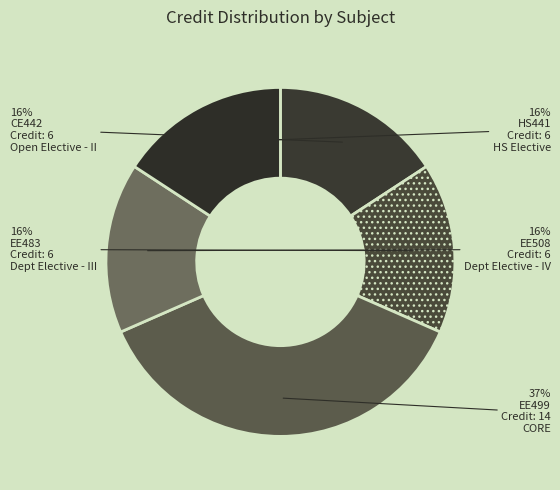

Rank the categories by value from highest to lowest.

EE499
Project - II, CE442
Industrial Waste Treatment
and Management, EE483
Distributed Energy
Resources, EE508
Intelligent Visual
Surveillance Systems, HS441
Industrial and
Organizational Psychology